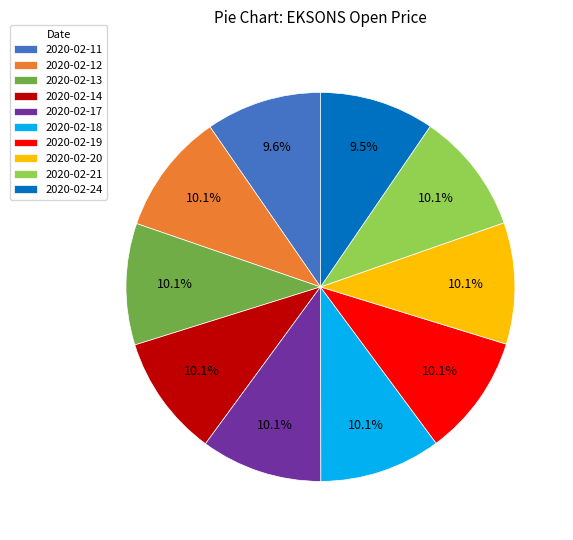

The 2020-02-11 slice represents 16% of the pie. True or false?

False